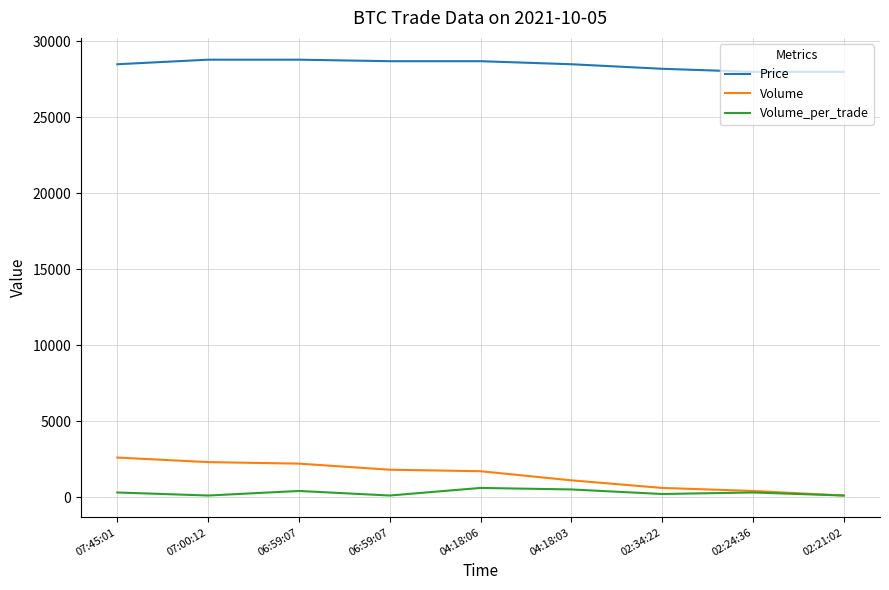

At which category is the sum across all series the highest?

07:45:01